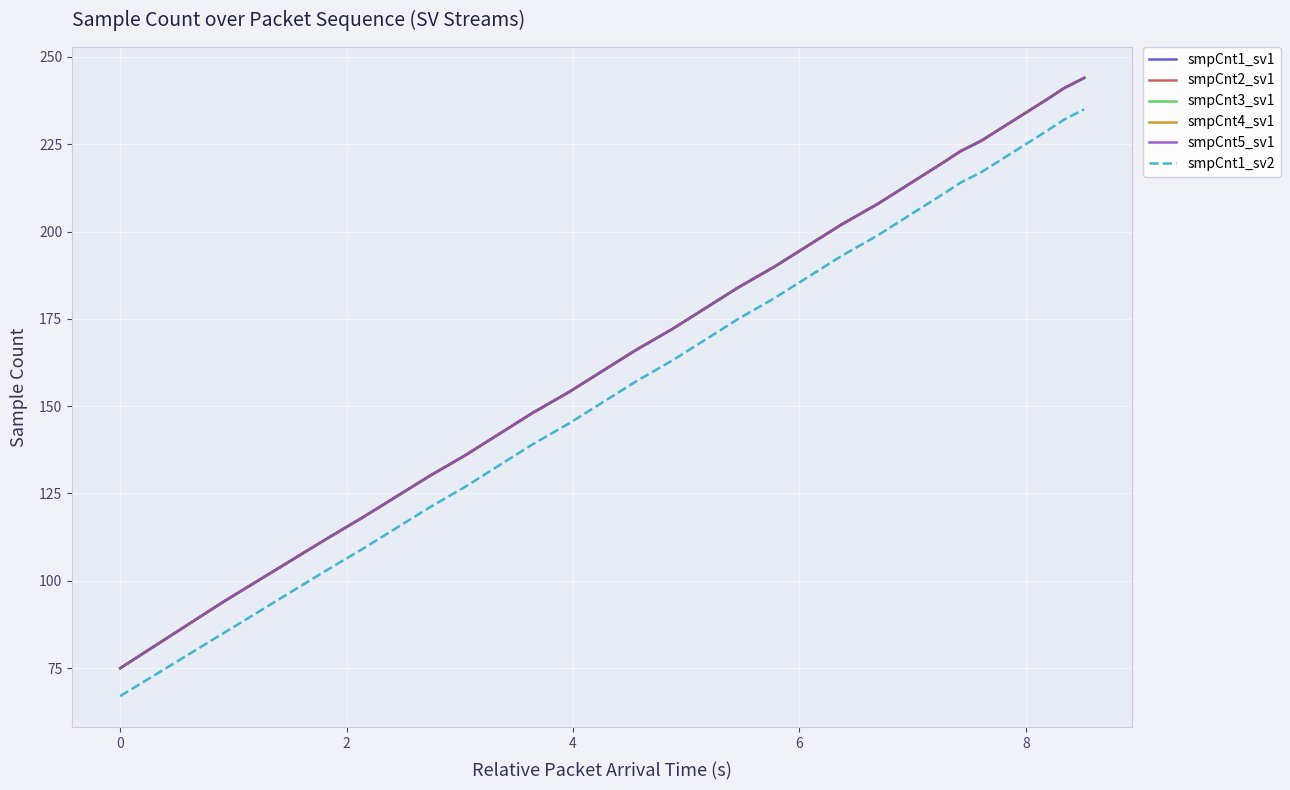

At how many categories does at least one series exceed 181?

10